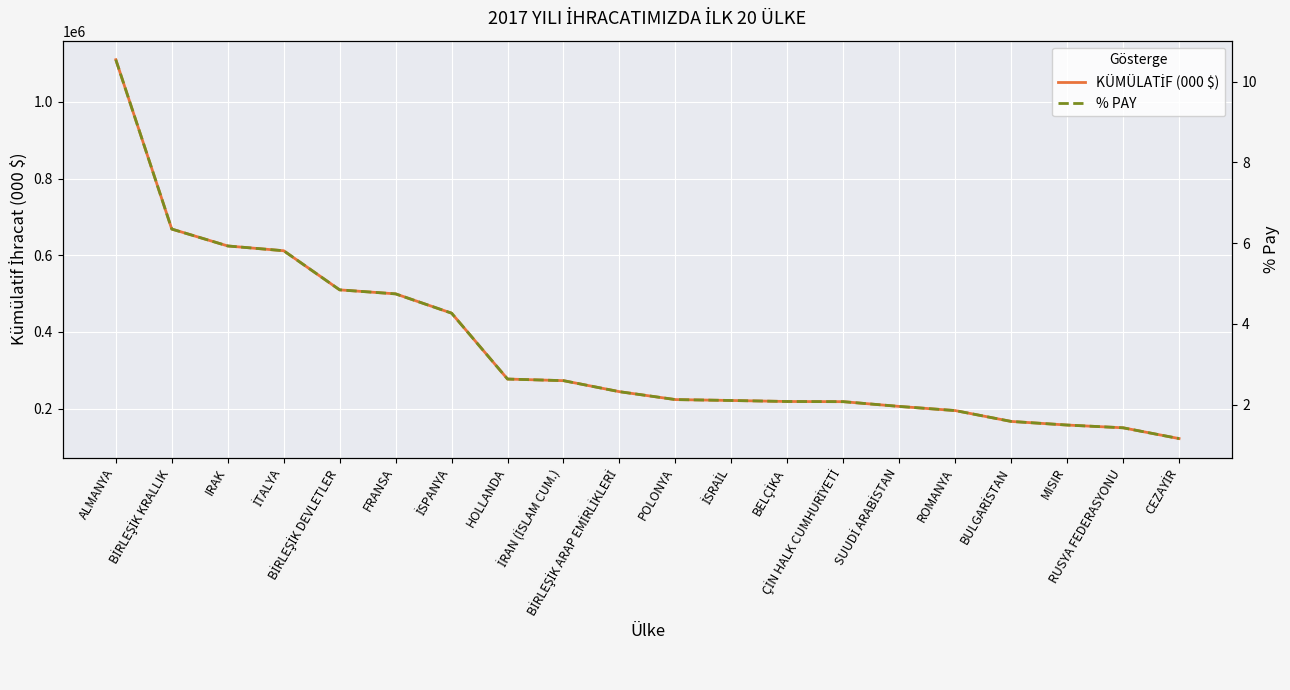

What is the total value across all series at İSPANYA?

448881.6